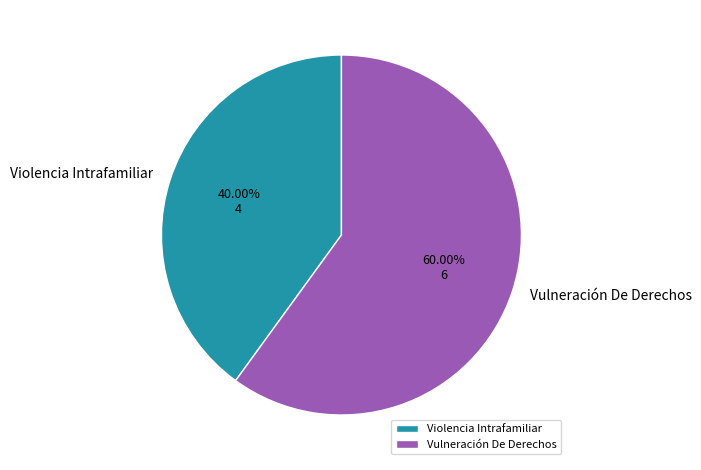

Is Violencia Intrafamiliar the majority of the pie?

No